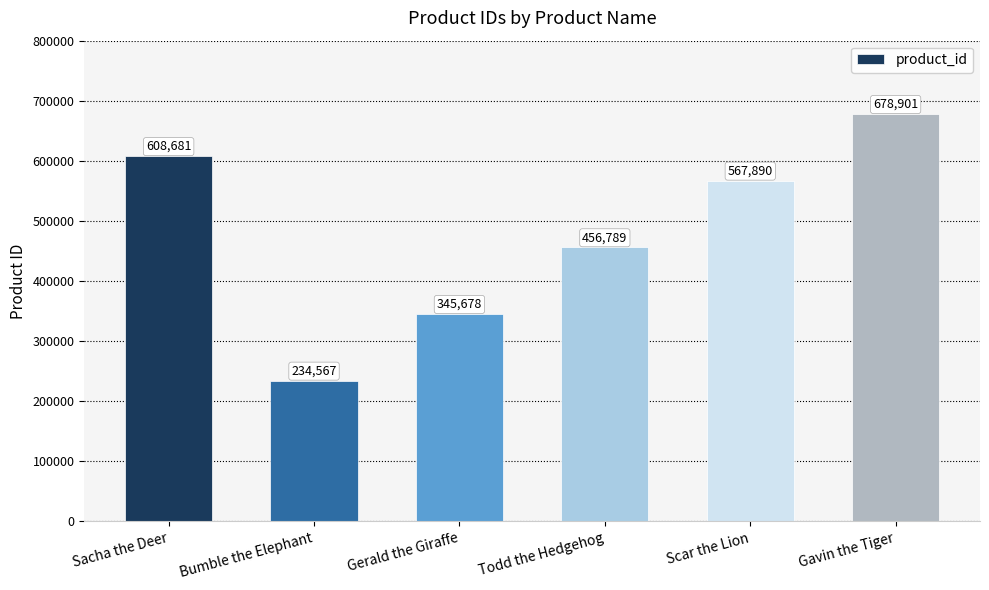

Between Bumble the Elephant and Gerald the Giraffe, which is larger?

Gerald the Giraffe